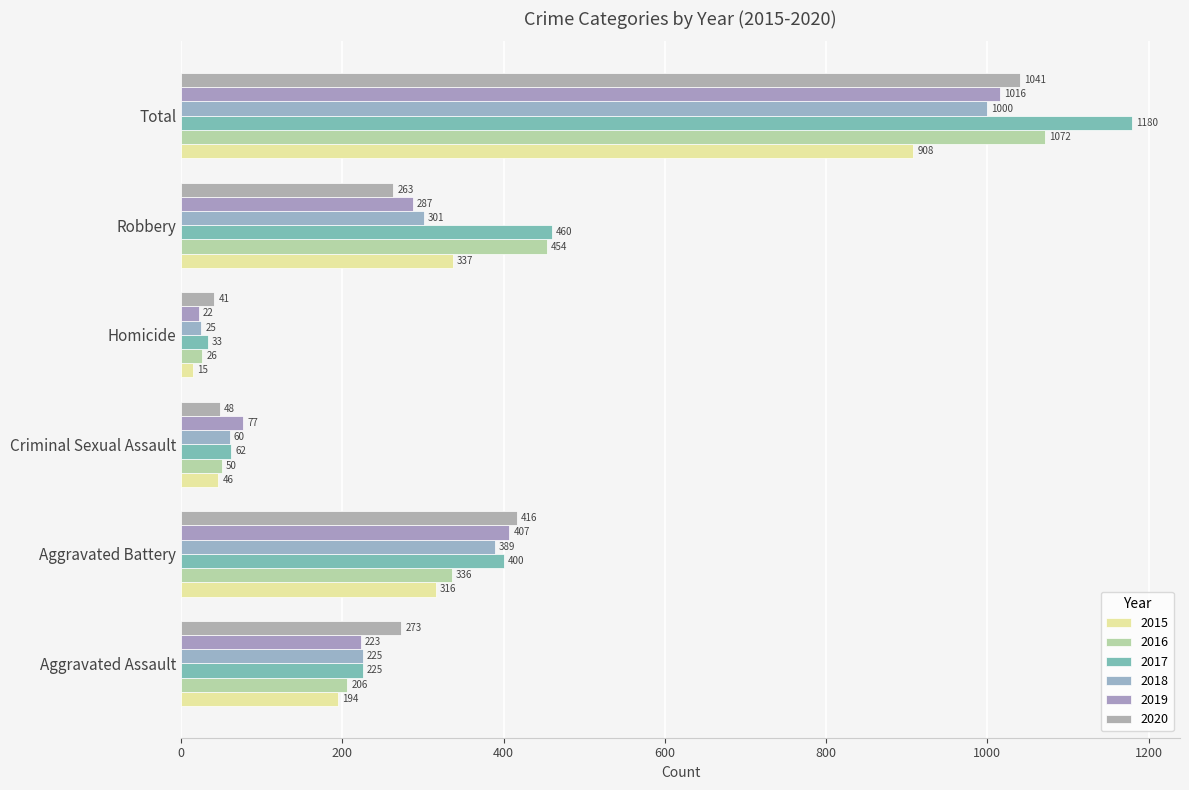

At which label is 2015 closest to 461?

Robbery